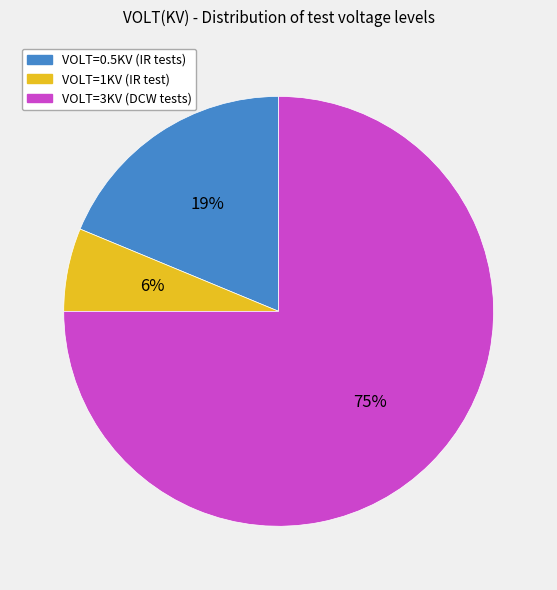

Do VOLT=0.5KV (IR tests) and VOLT=3KV (DCW tests) together represent more than half of the pie?

Yes